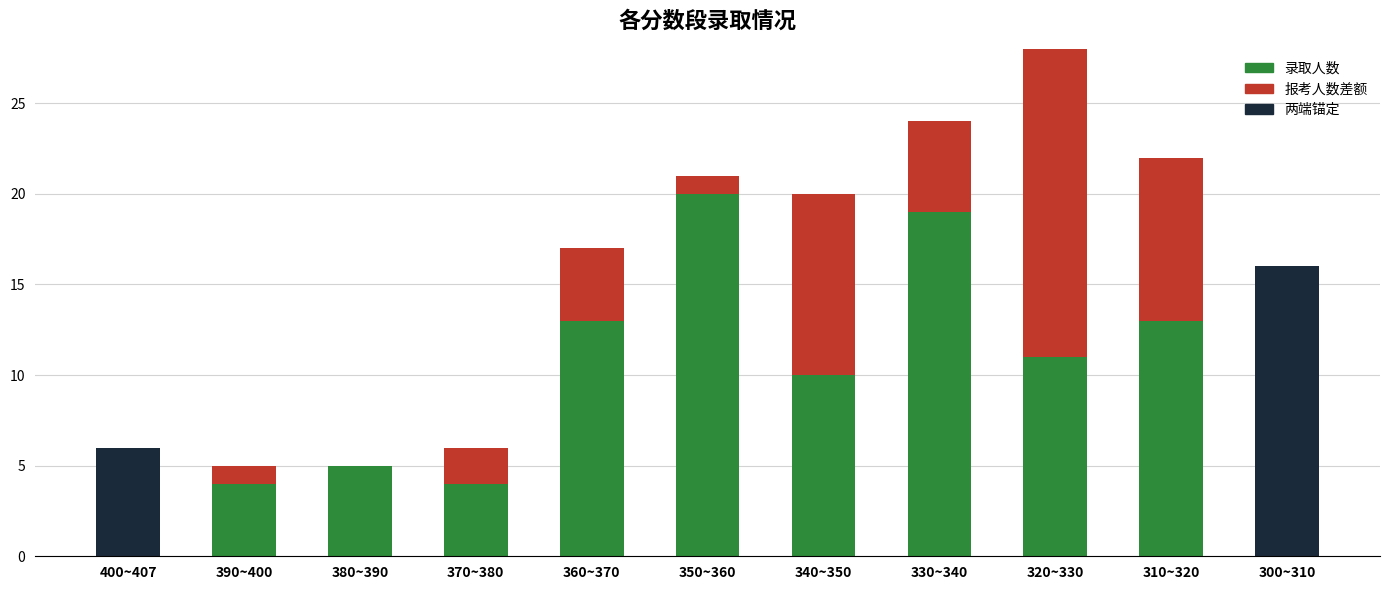

How many values are below 17?

5